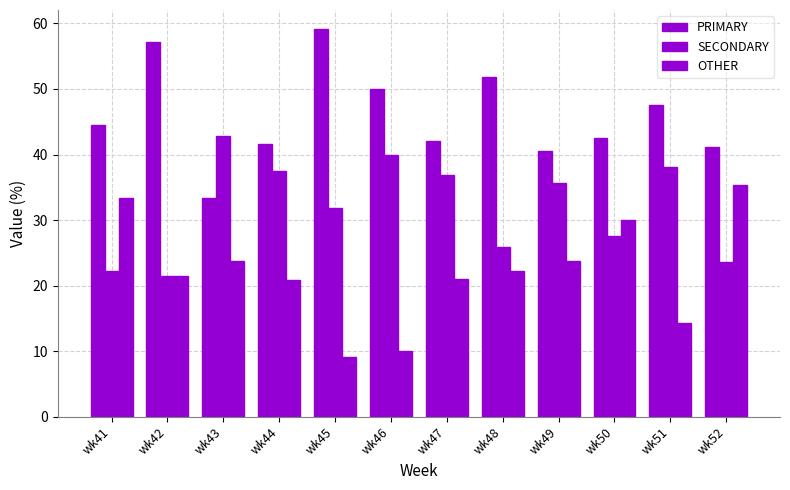

How many groups of bars are there?

12